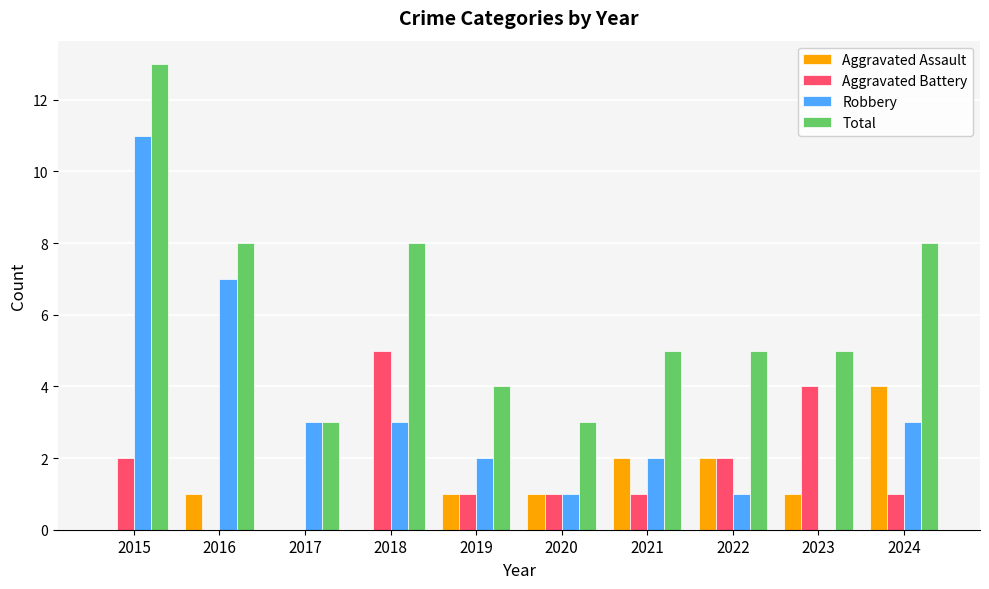

Is it true that Aggravated Battery equals -2 at 2017?

False